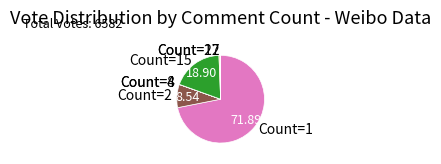

Which category accounts for the majority?

Count=1